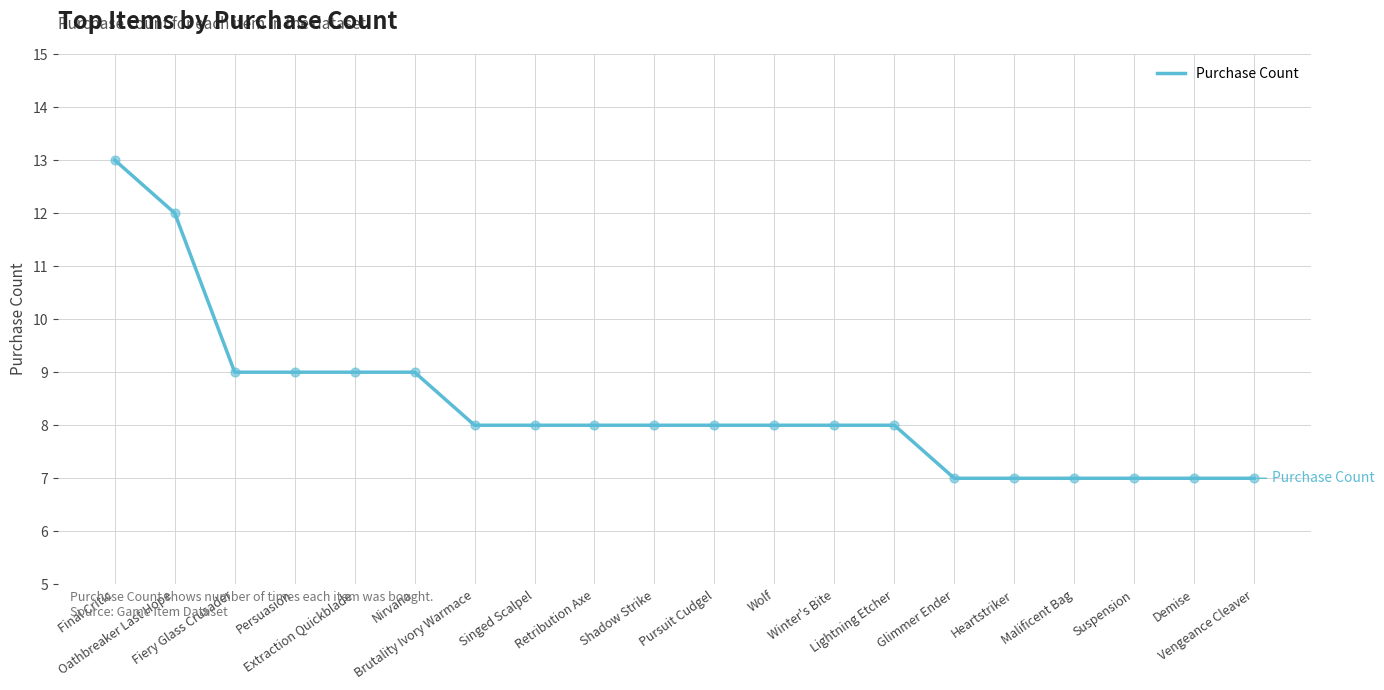

Approximately how many times larger is the value at Winter's Bite compared to Lightning Etcher?

1.0